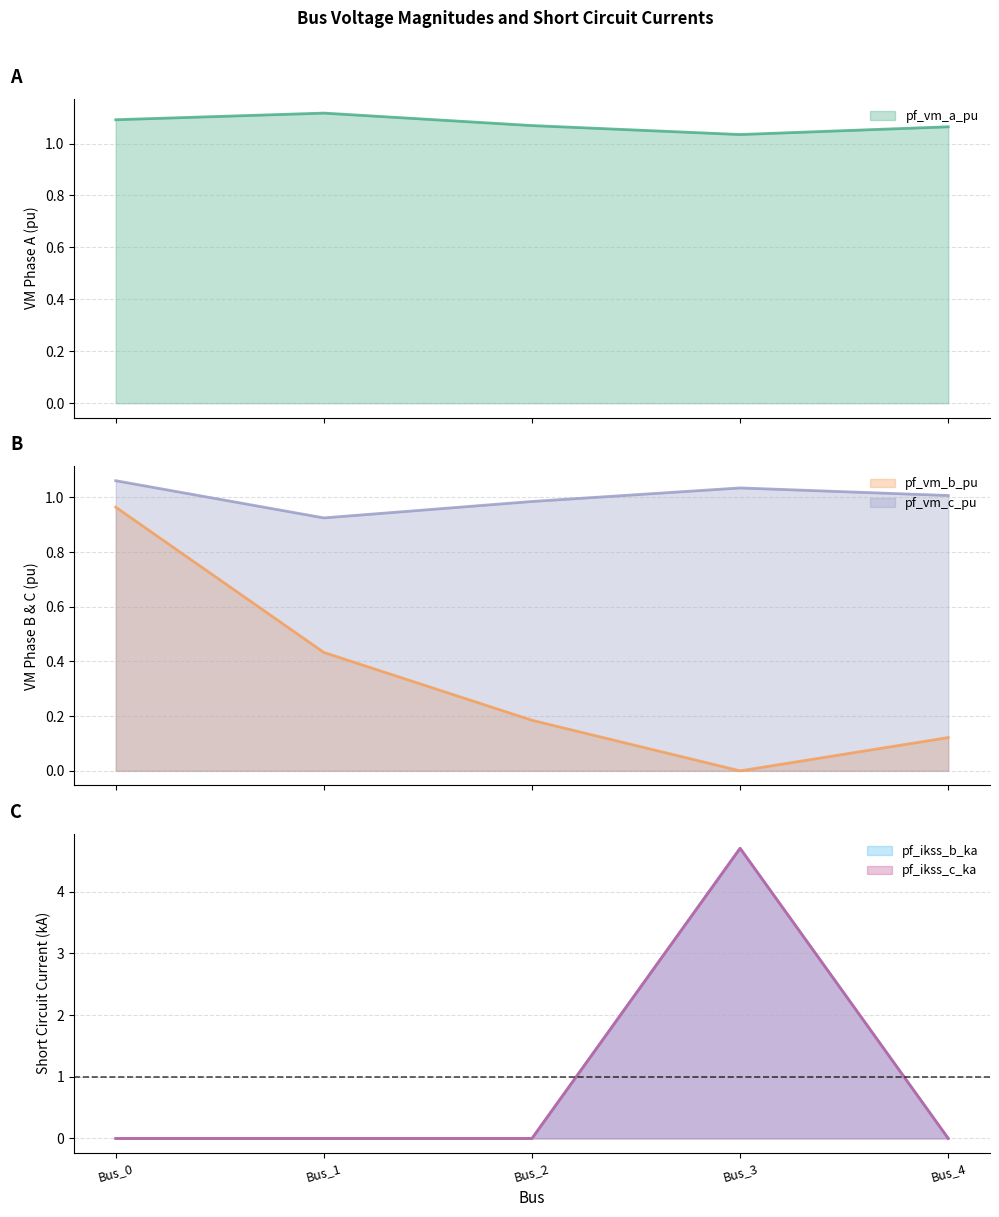

Which category has the highest value across all series?

Bus_3